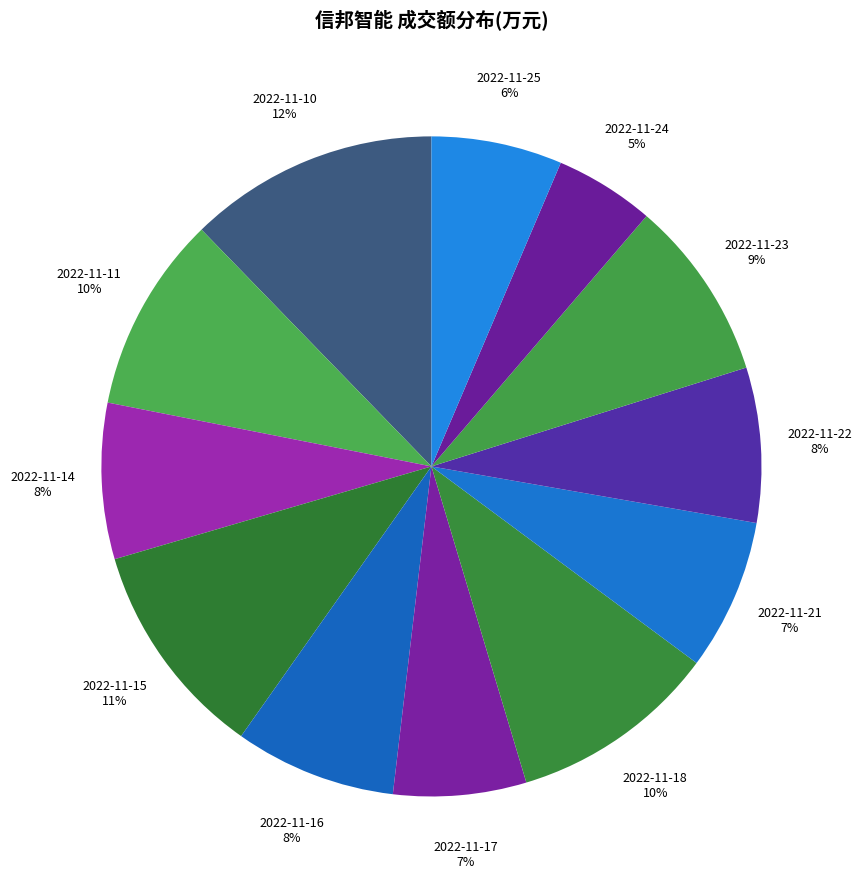

How many segments does this pie chart have?

12